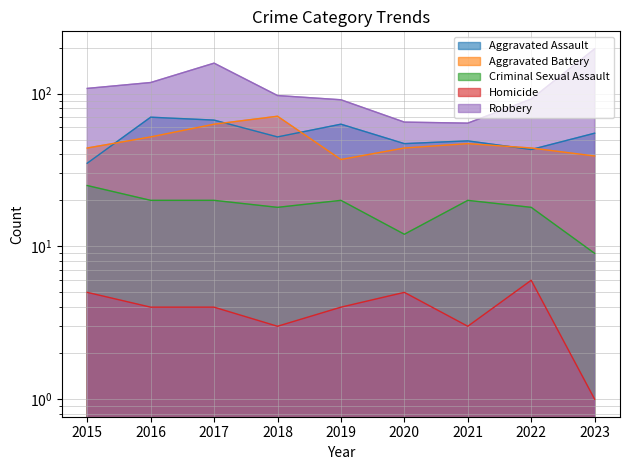

Reading left to right, extract all data points from this chart.

Aggravated Assault: 35	70	67	52	63	47	49	43	55
Aggravated Battery: 44	52	63	71	37	44	47	44	39
Criminal Sexual Assault: 25	20	20	18	20	12	20	18	9
Homicide: 5	4	4	3	4	5	3	6	1
Robbery: 108	118	158	97	91	65	64	92	196